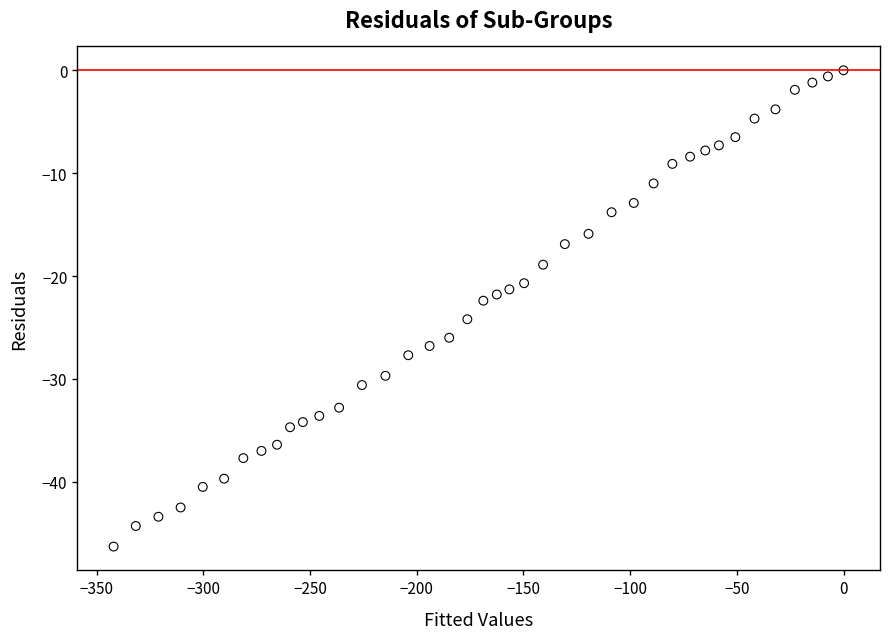

What is the range of Y values (max minus min)?

46.3